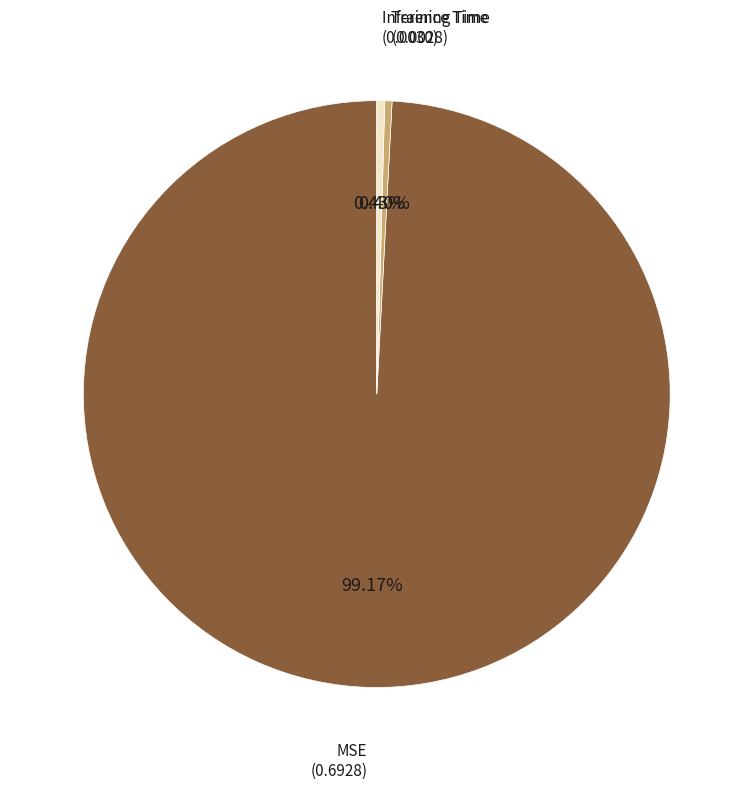

Is MSE the majority of the pie?

Yes